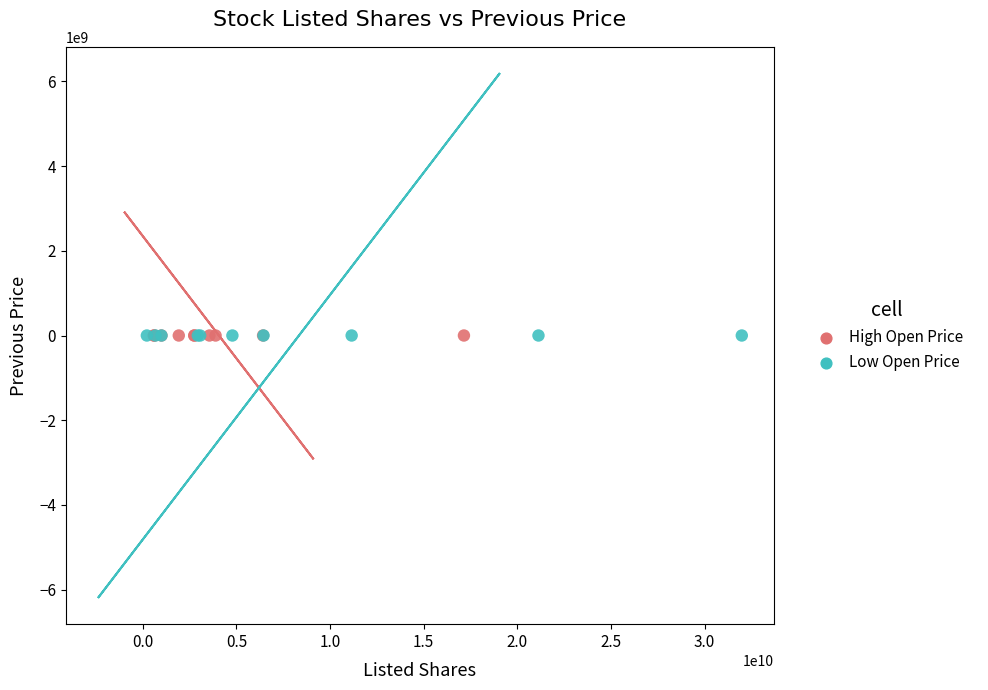

What are all the series names shown in the legend?

High Open Price, Low Open Price